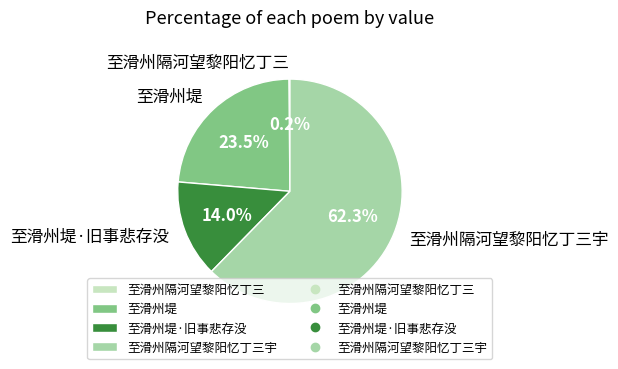

What percentage is NOT represented by 至滑州堤?

76.5%